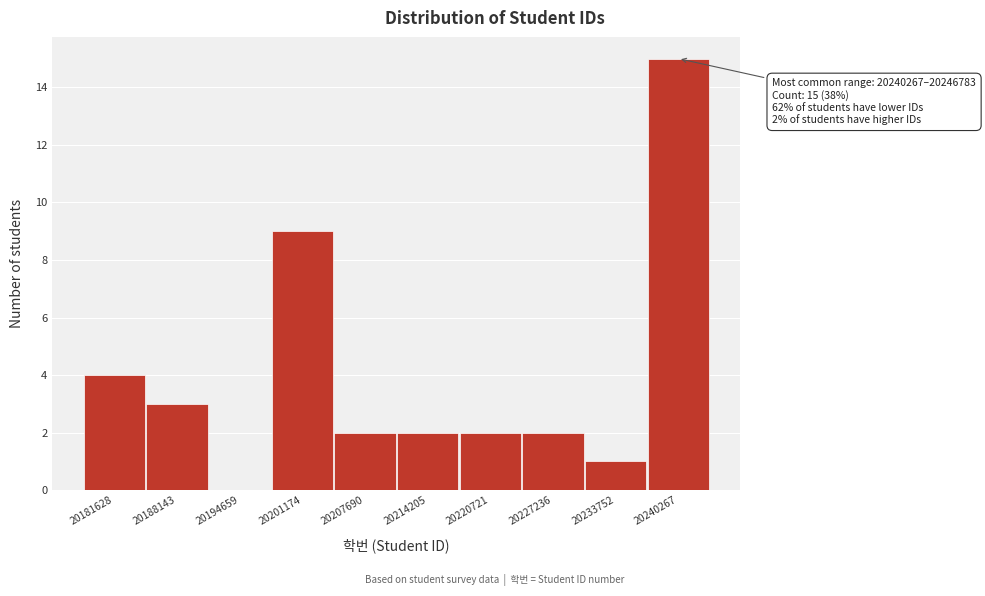

Reading left to right, extract all data points from this chart.

20181628=4	20188143=3	20194659=0	20201174=9	20207690=2	20214205=2	20220721=2	20227236=2	20233752=1	20240267=15